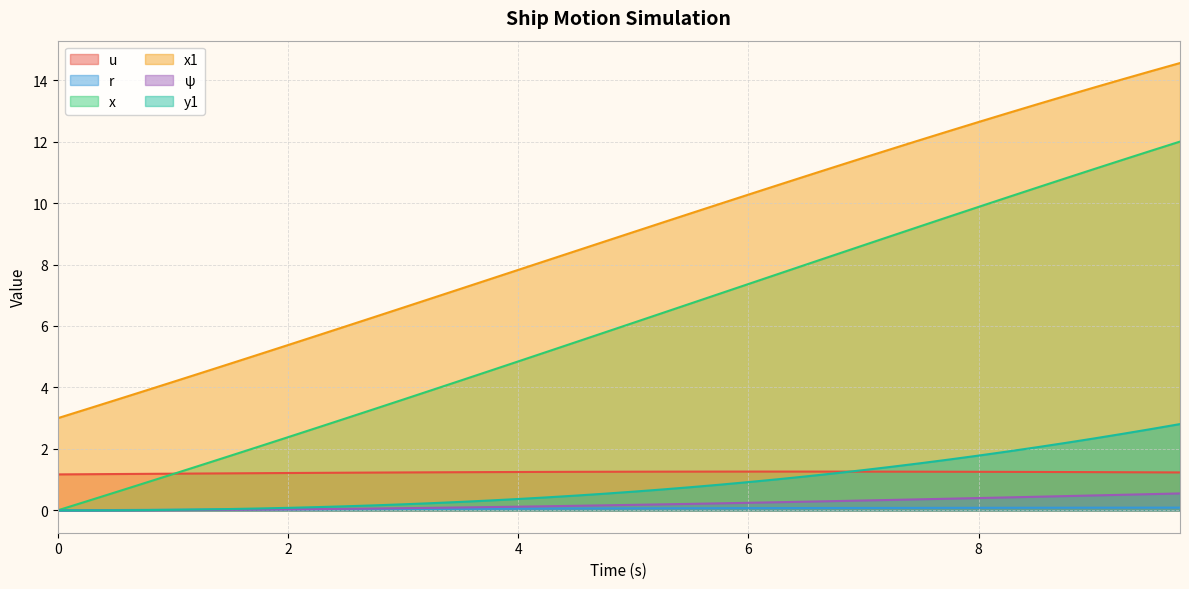

How many values in the x series exceed 6?

20